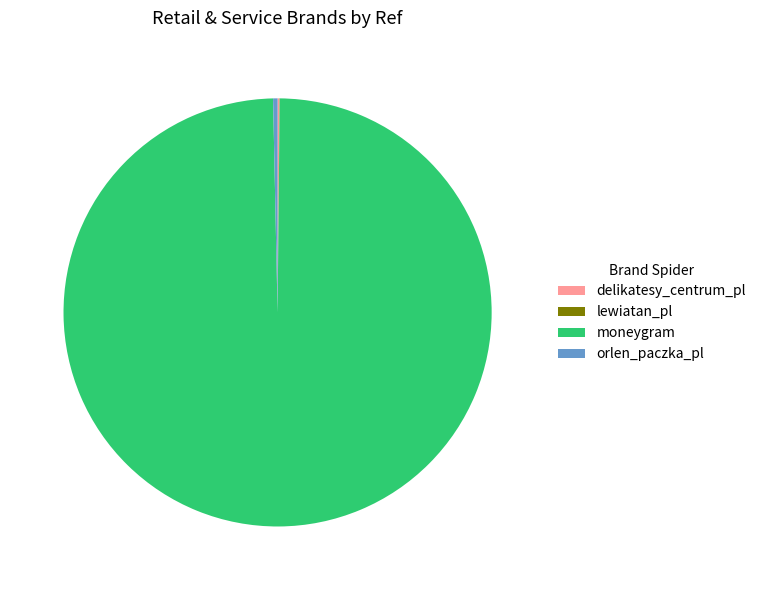

Combined, do orlen_paczka_pl and moneygram account for over 50%?

Yes